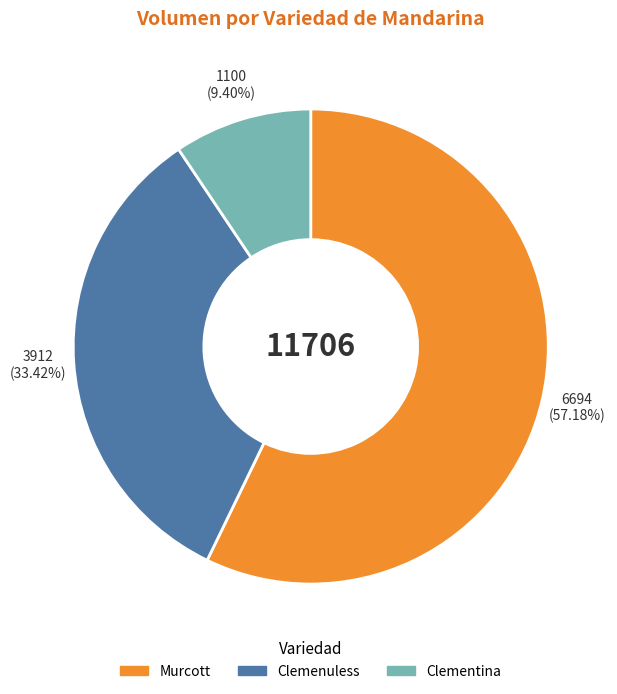

What is the largest slice in the pie chart?

Murcott